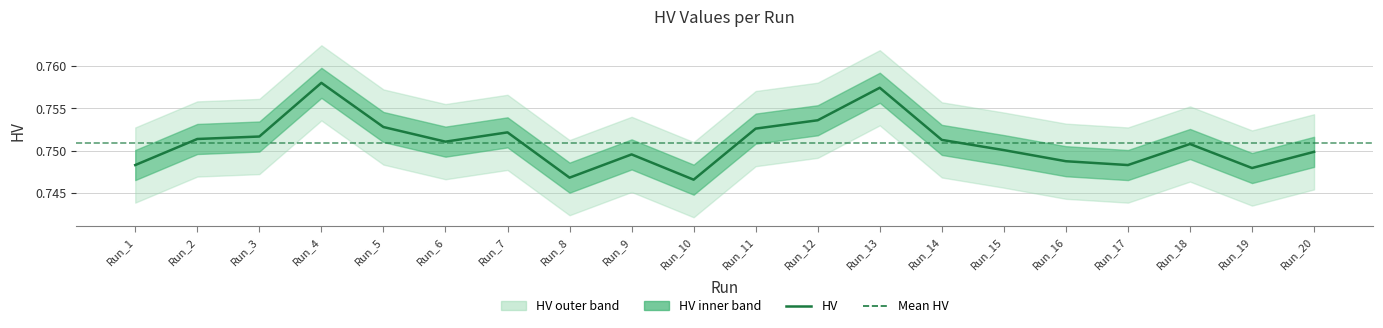

Rank the categories by value from highest to lowest.

Run_4, Run_13, Run_12, Run_5, Run_11, Run_7, Run_3, Run_2, Run_14, Run_6, Run_18, Run_15, Run_20, Run_9, Run_16, Run_17, Run_1, Run_19, Run_8, Run_10